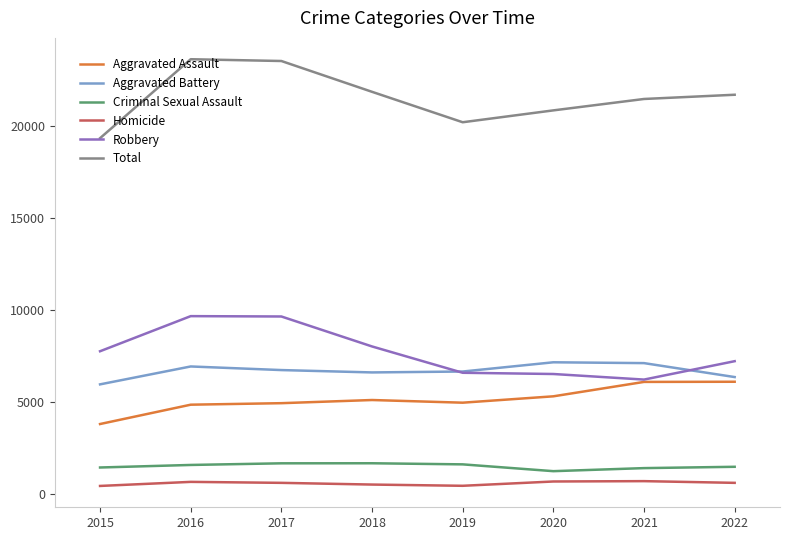

List the series in order of their peak value, highest first.

Total, Robbery, Aggravated Battery, Aggravated Assault, Criminal Sexual Assault, Homicide